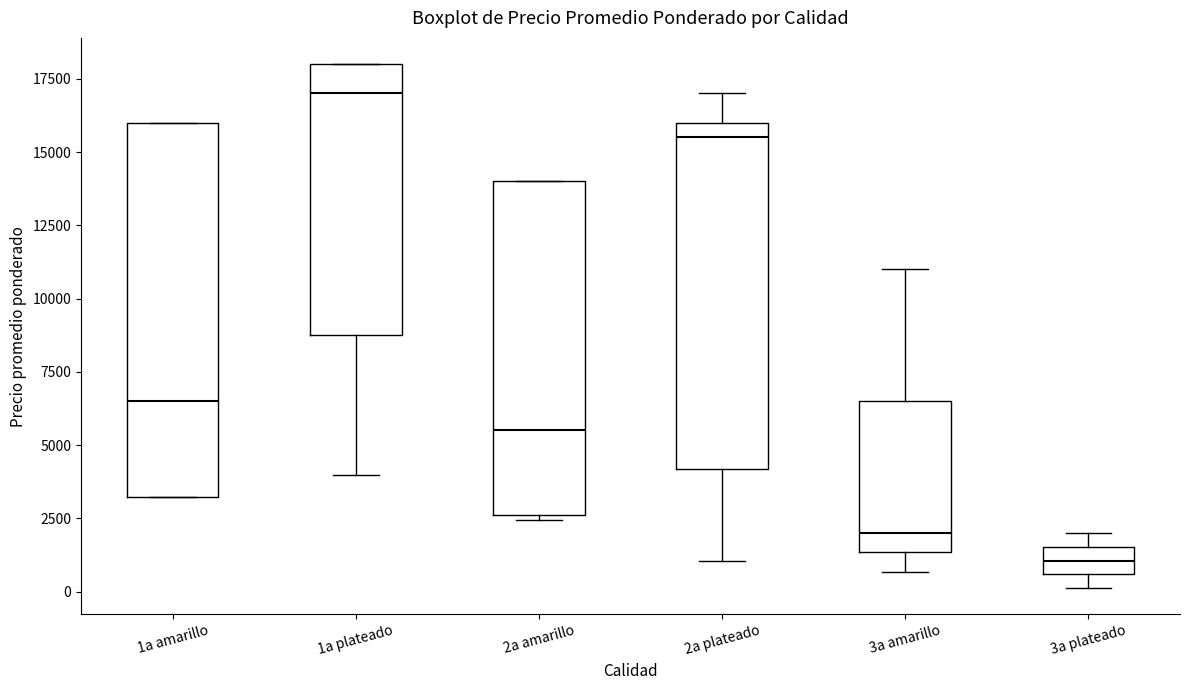

Reading left to right, read every box against the y-axis: the position of its median line, the range the box covers, and the ends of its whiskers. The values are not printed on the chart, so give them approximately, as read against the axis.

1a amarillo: median 6500, box 3000 to 16000, whiskers 3000 to 16000
1a plateado: median 17000, box 8500 to 18000, whiskers 4000 to 18000
2a amarillo: median 5500, box 2500 to 14000, whiskers 2500 (just below the box's lower edge) to 14000
2a plateado: median 15500, box 4000 to 16000, whiskers 1000 to 17000
3a amarillo: median 2000, box 1500 to 6500, whiskers 500 to 11000
3a plateado: median 1000, box 500 to 1500, whiskers 0 to 2000